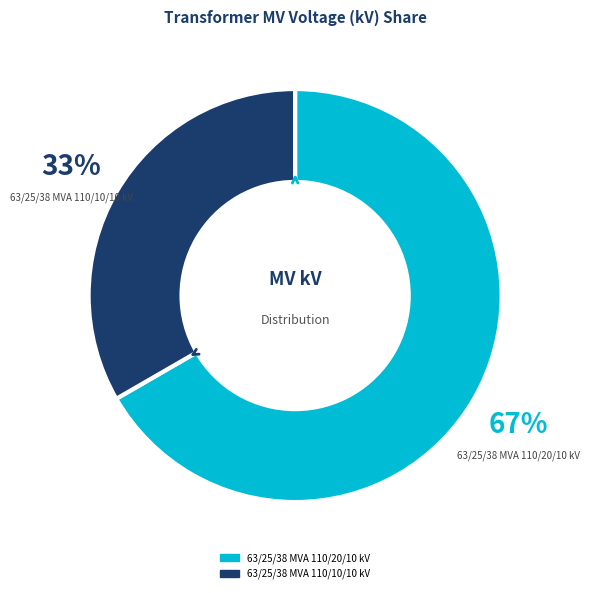

The 63/25/38 MVA 110/10/10 kV slice represents 28% of the pie. True or false?

False